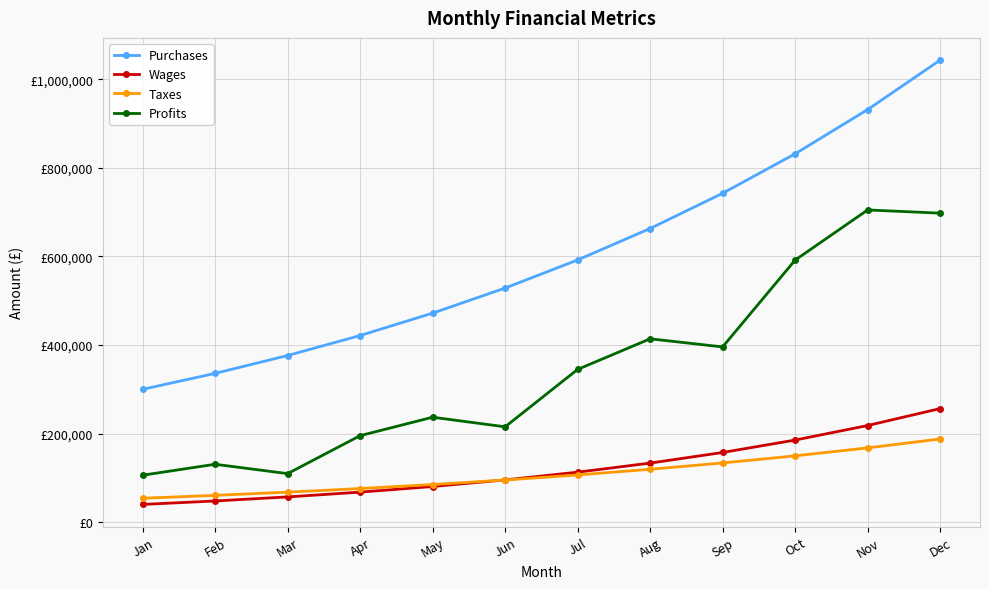

True or false: Wages and Profits intersect in this chart.

False